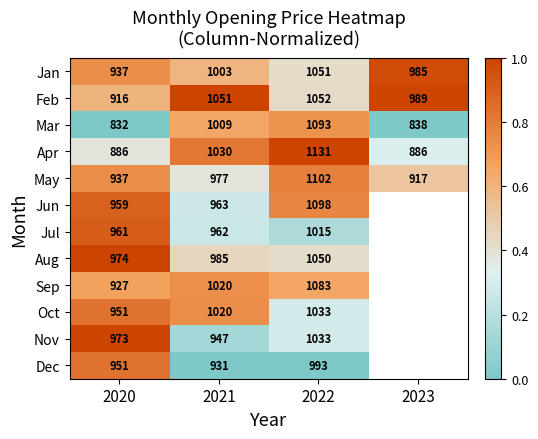

What is the difference between the Oct values at 2020 and 2022?

82